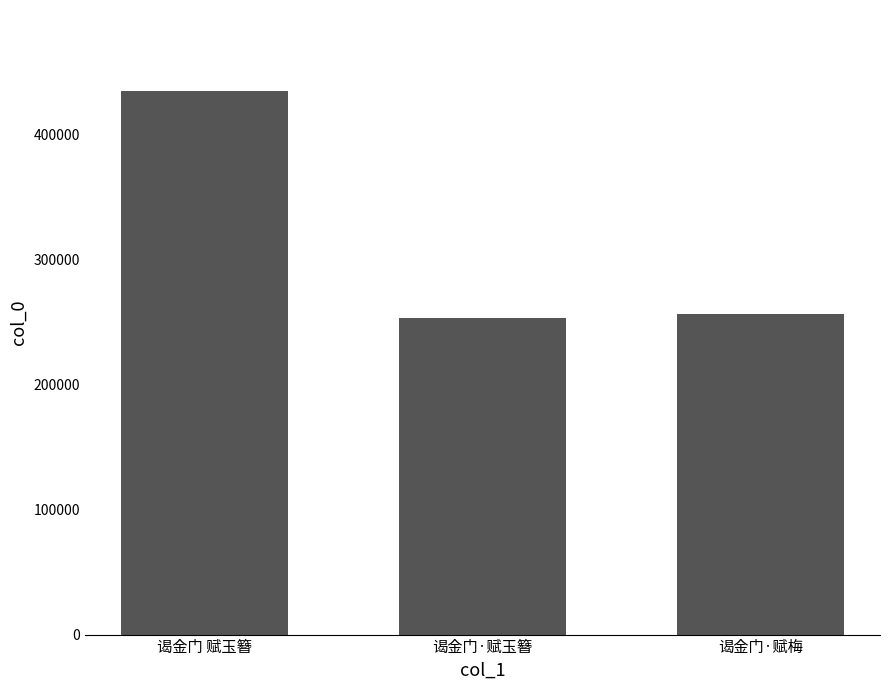

What is the approximate value at 谒金门·赋梅, to the nearest 50?

256600